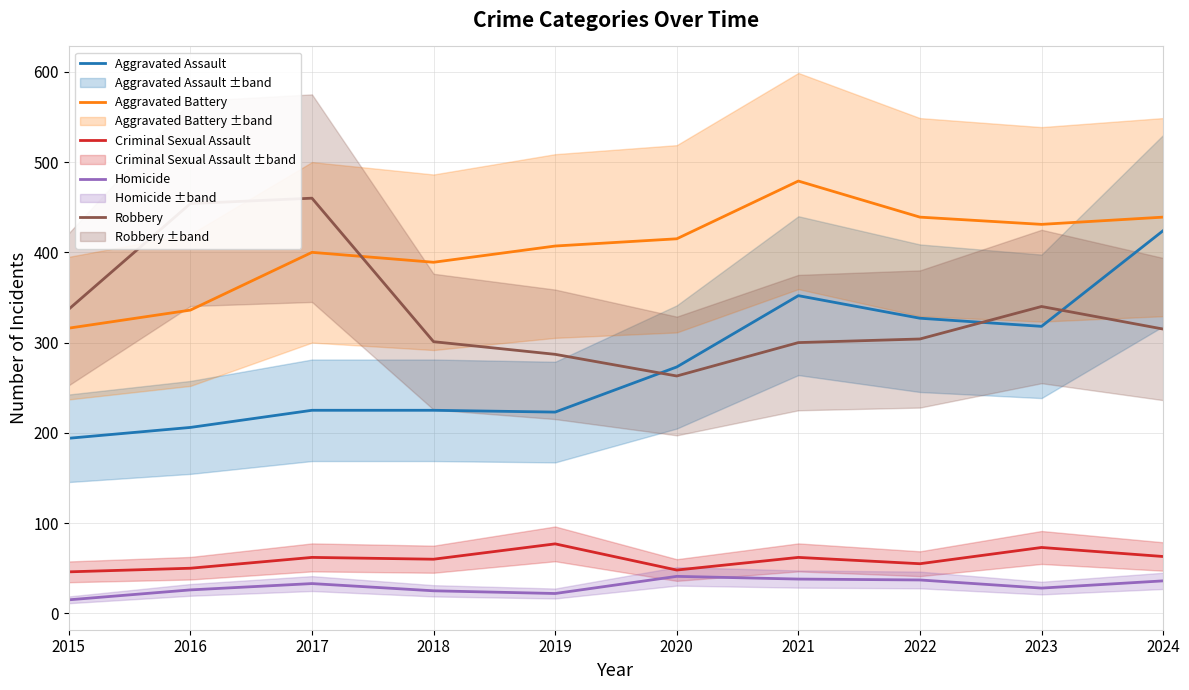

At 2015, list the series in order from smallest to largest.

Homicide, Criminal Sexual Assault, Aggravated Assault, Aggravated Battery, Robbery